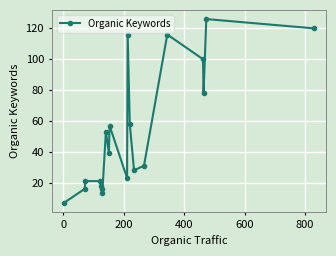

What is the value of the 5th point from the left?

18